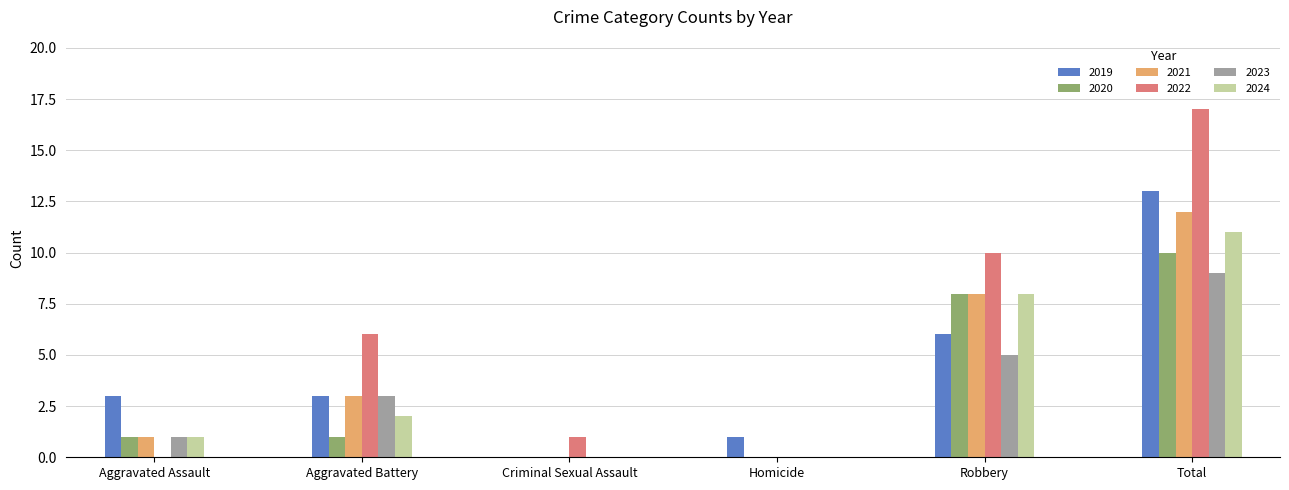

What is the sum of the 2023 values at Total and Robbery?

14